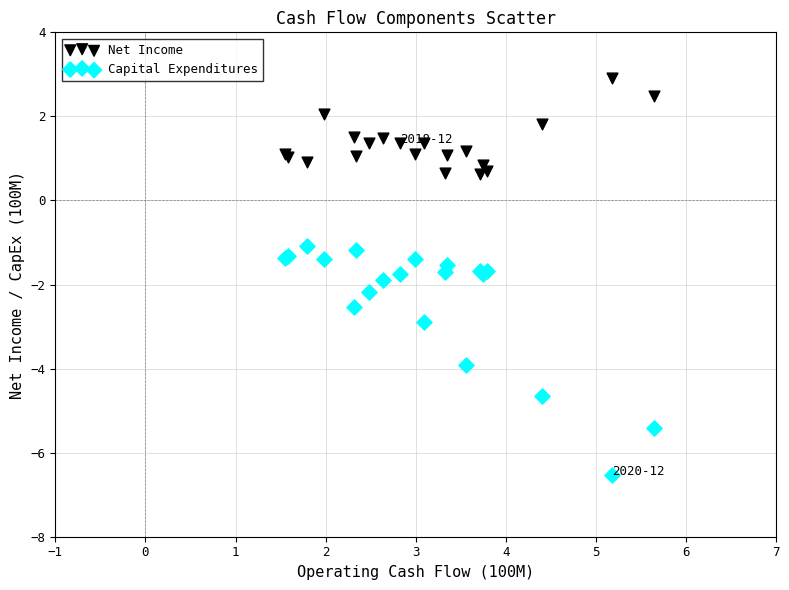

What are all the series names shown in the legend?

Net Income, Capital Expenditures